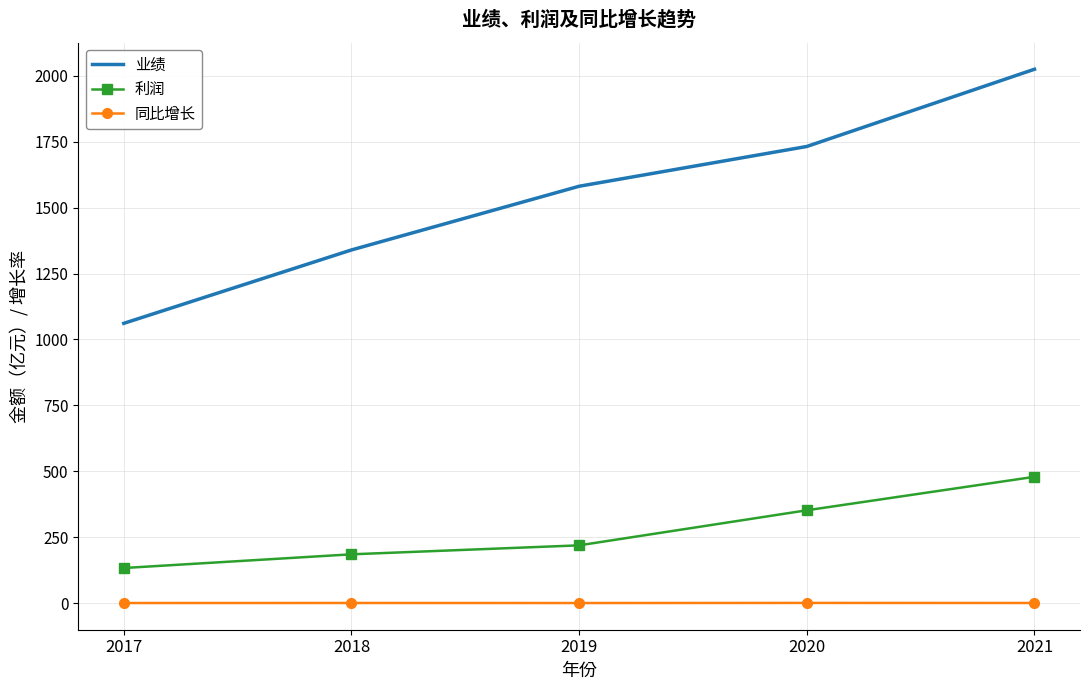

Which category has the lowest value in the 业绩 series?

2017